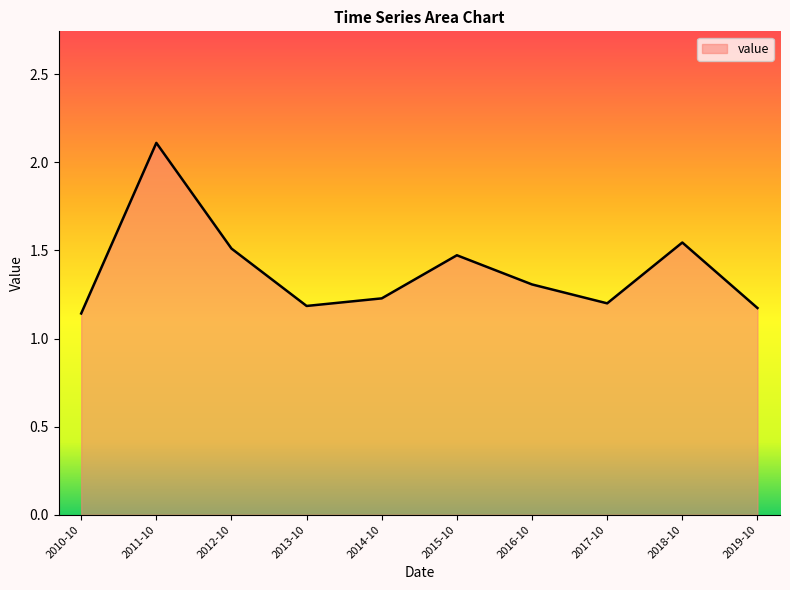

What is the difference between the maximum and minimum values?

1.0